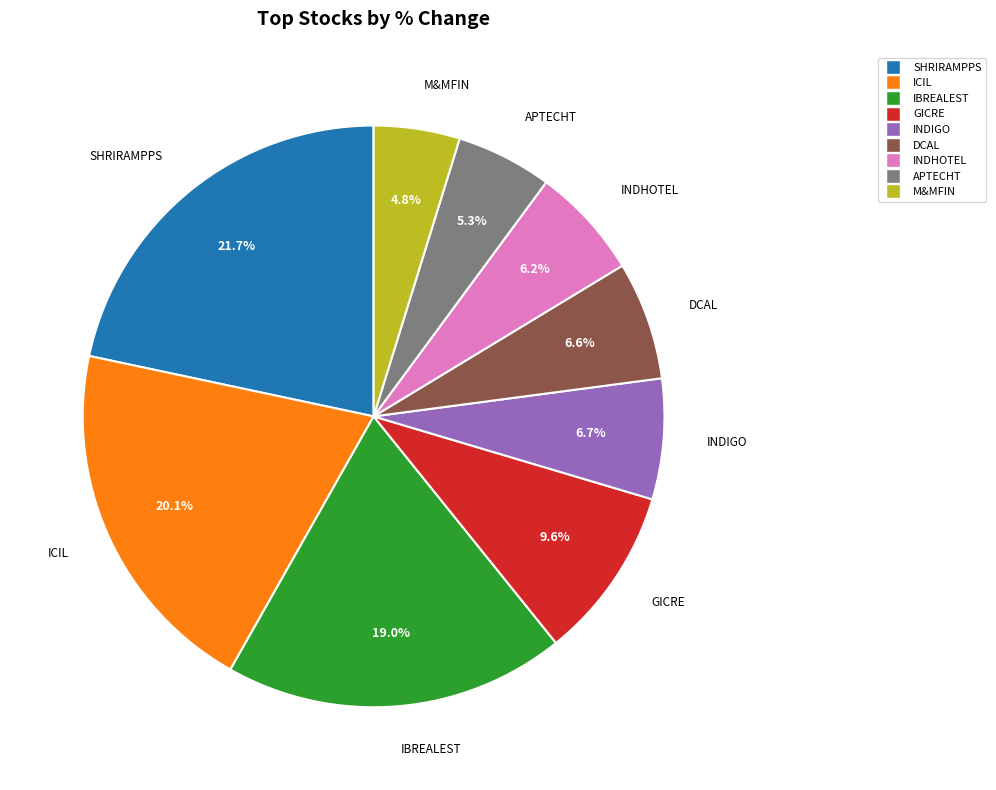

Does any single category account for the majority?

No